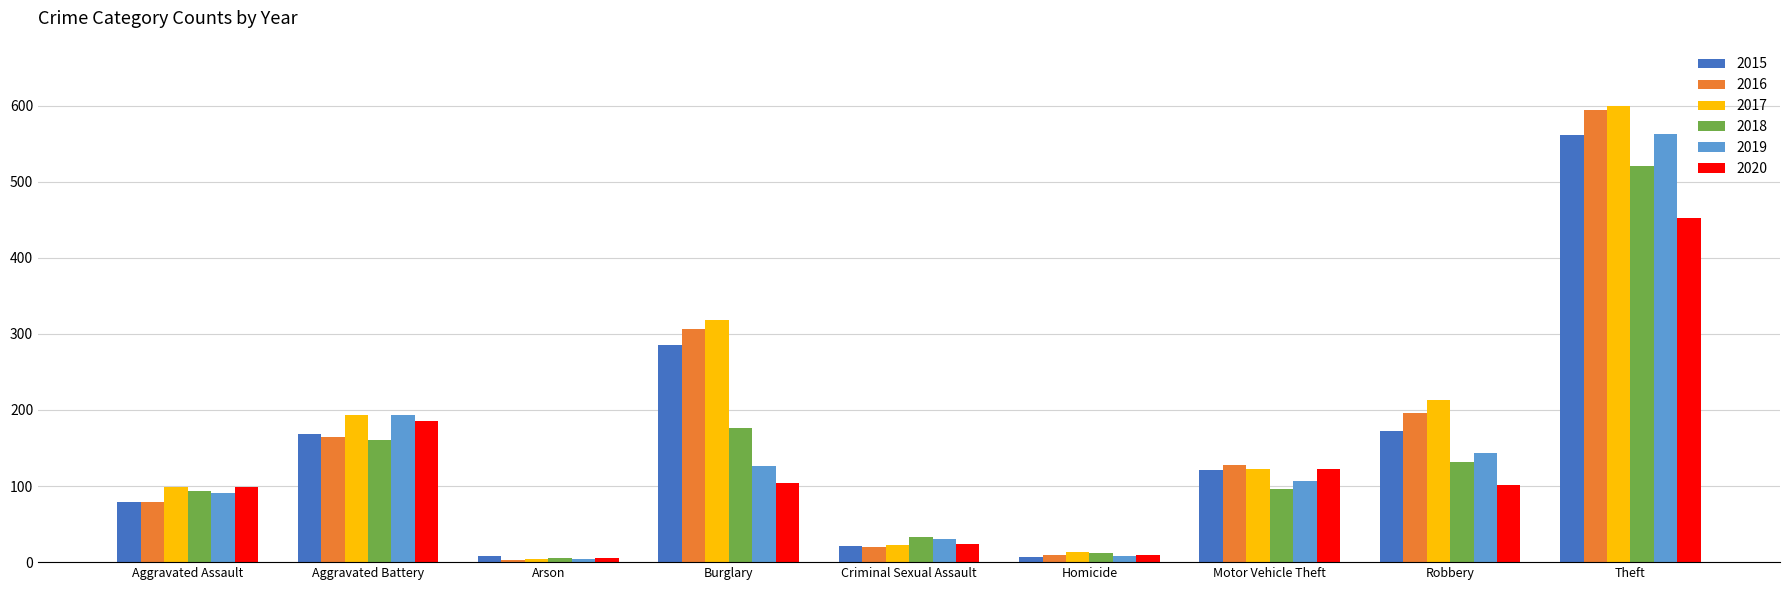

Which series has the largest range (max minus min)?

2017